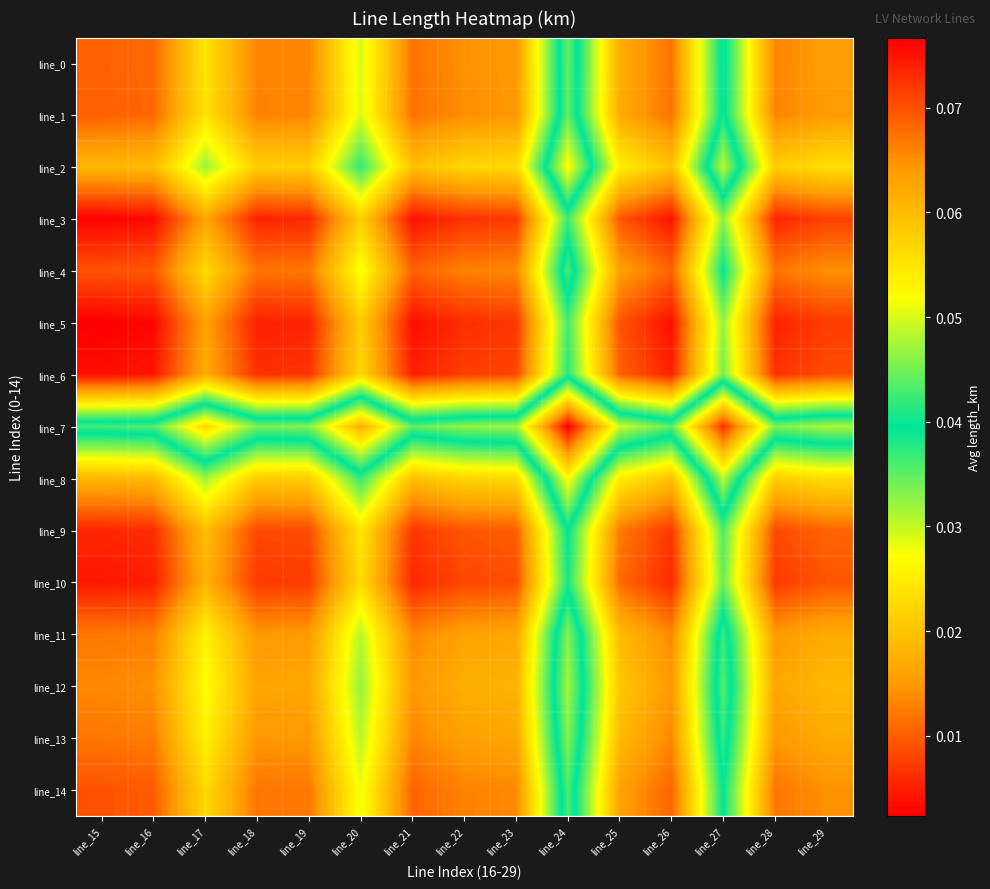

At which category is the sum across all series the highest?

line_24